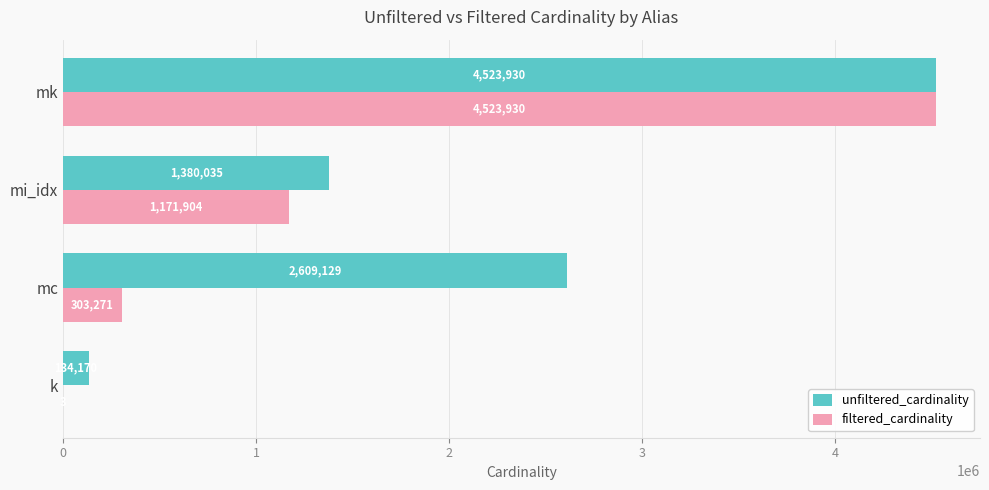

What is the total value across all series at mc?

2912400